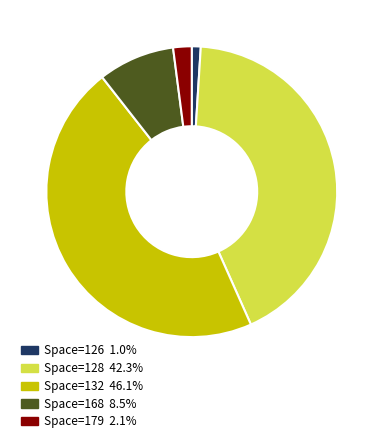

Does any single category account for the majority?

No